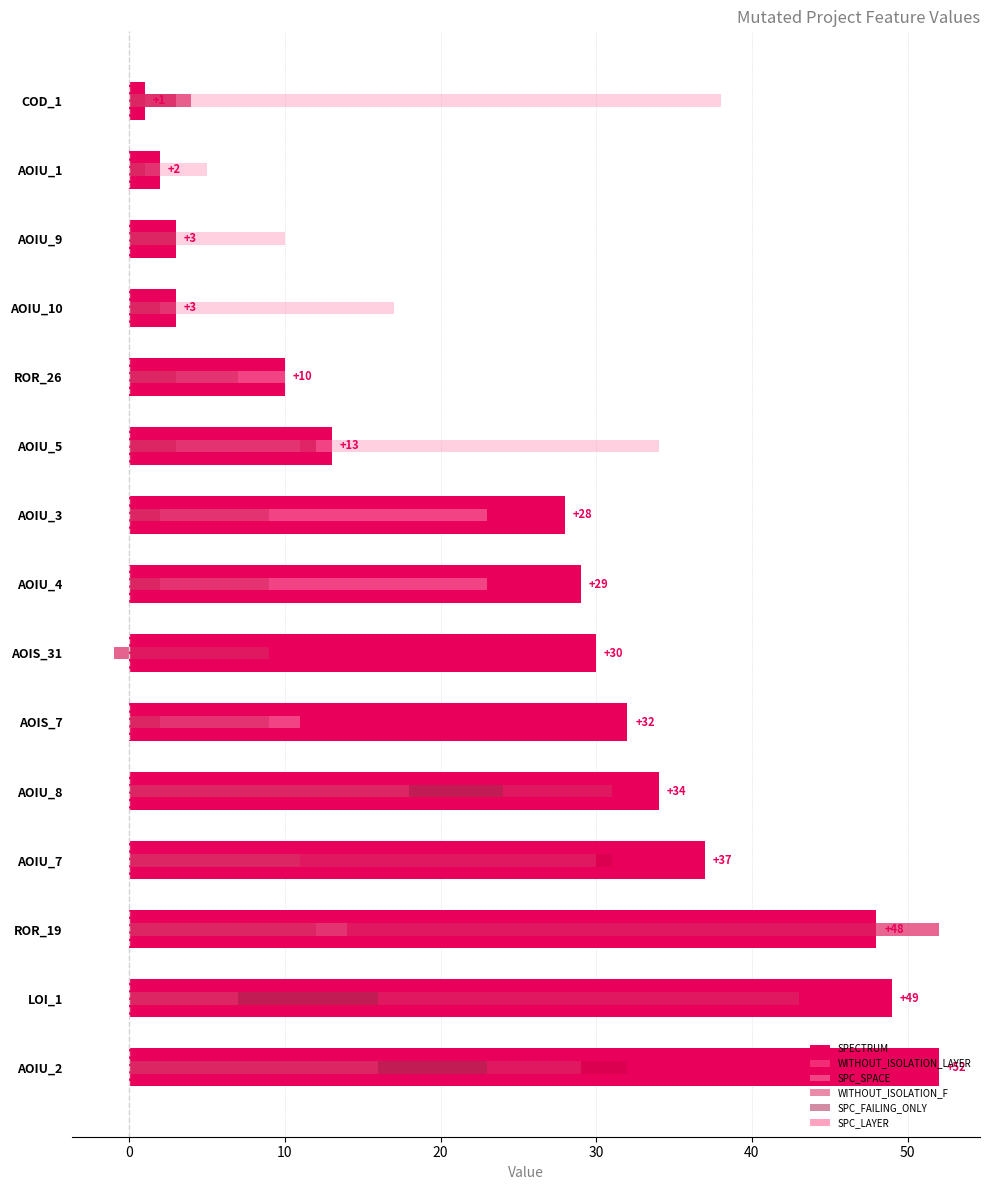

Count the number of categories in the chart.

15